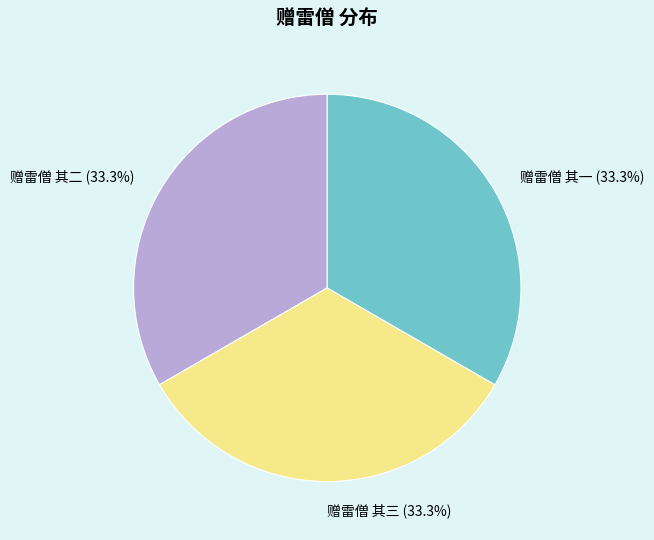

Is it true that 赠雷僧 其三 is 27% of the pie?

False